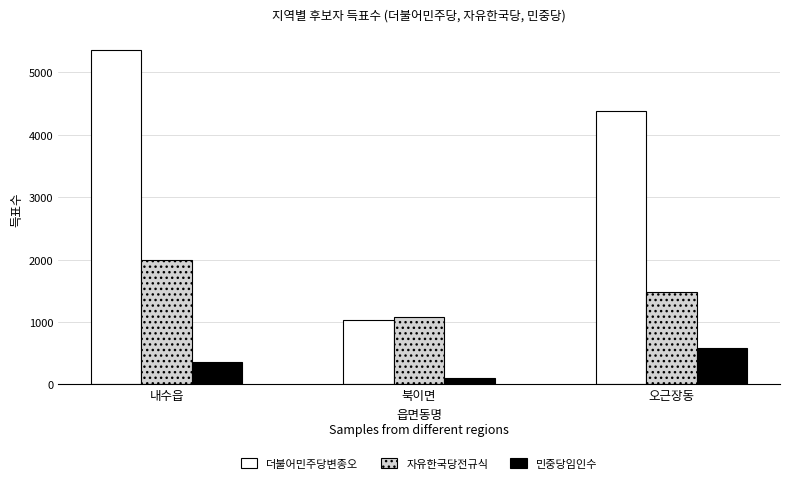

Which series changed the most between 북이면 and 오근장동?

더불어민주당변종오